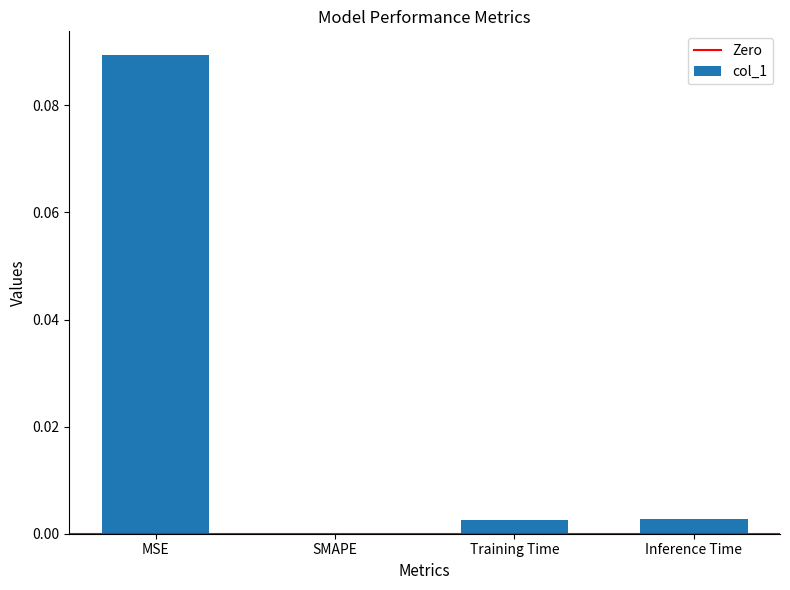

Which has a higher value, Inference Time or SMAPE?

Inference Time